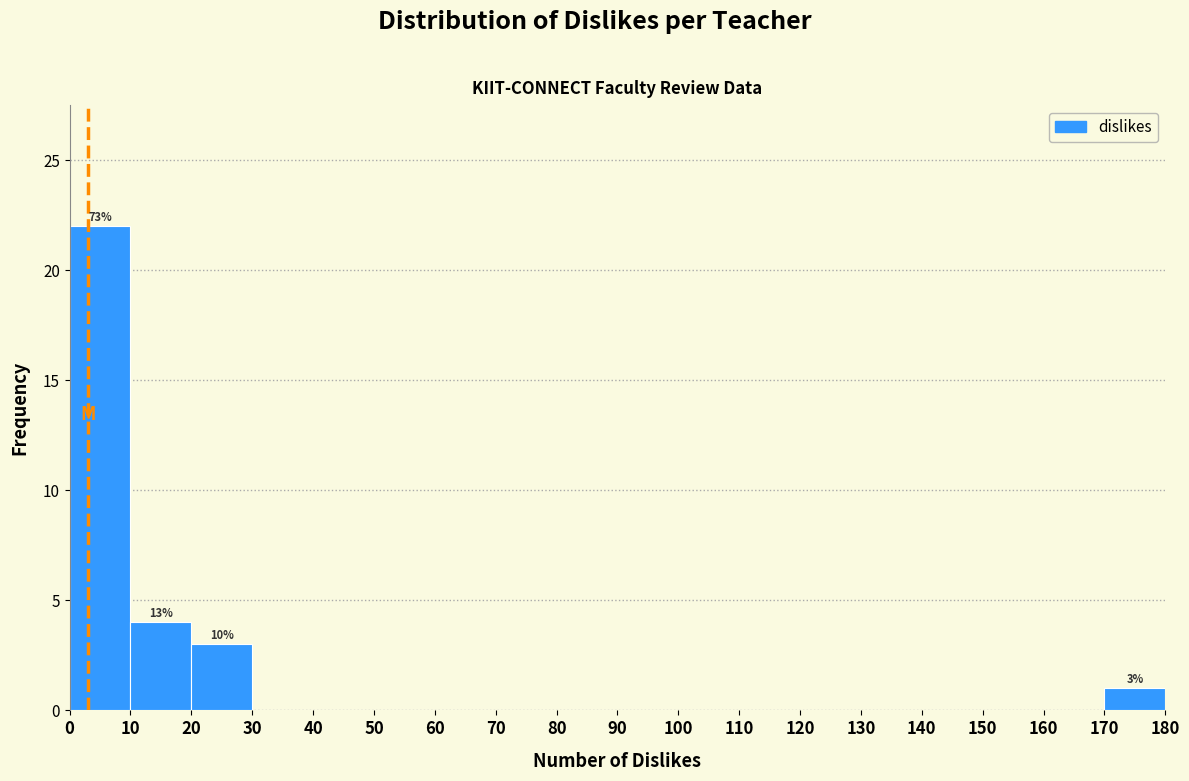

Which range on the x-axis has the tallest bar?

0 to 10